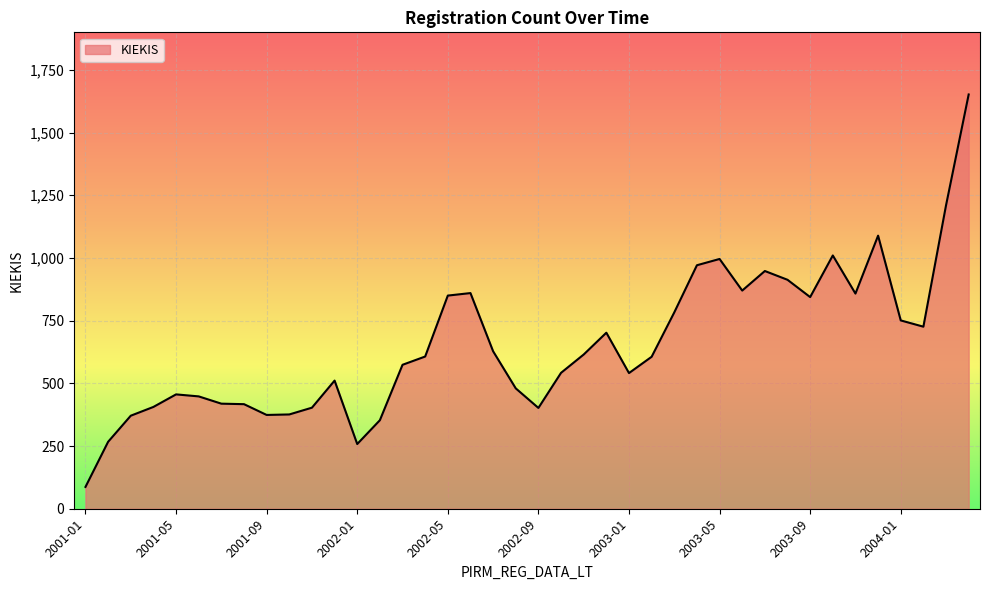

What is the minimum value shown in the chart?

87